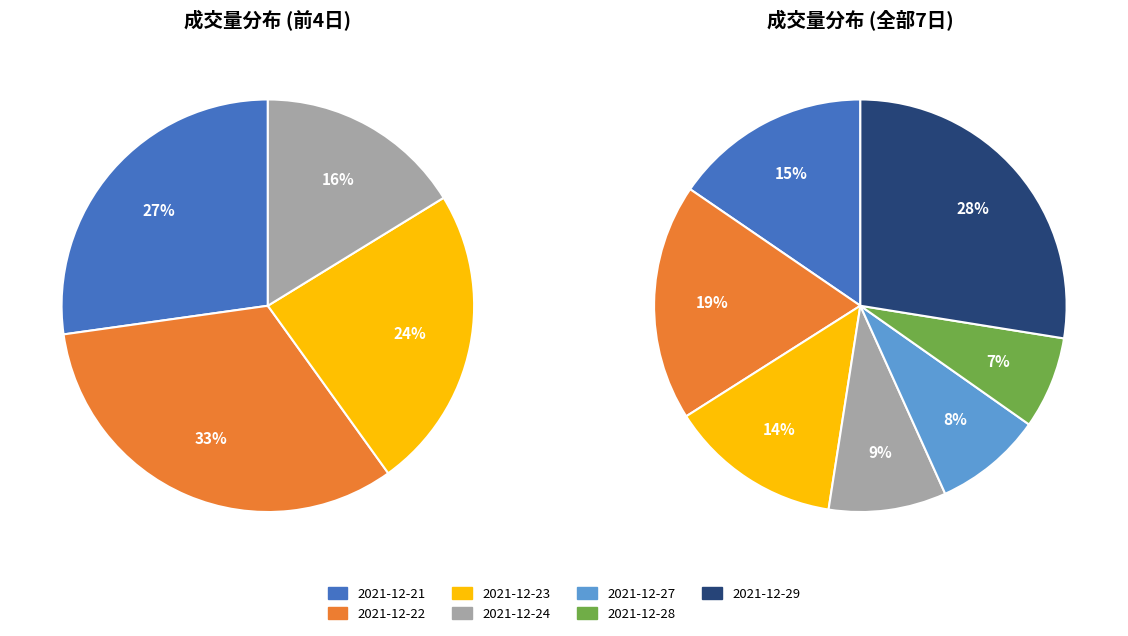

To the nearest percent, what is the difference between the 2021-12-29 and 2021-12-21 slice percentages?

12%